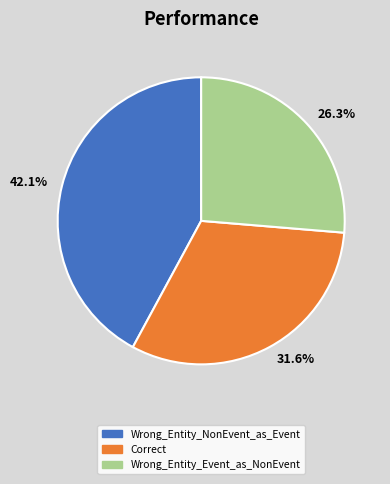

What is the smallest slice in the pie chart?

26.3%